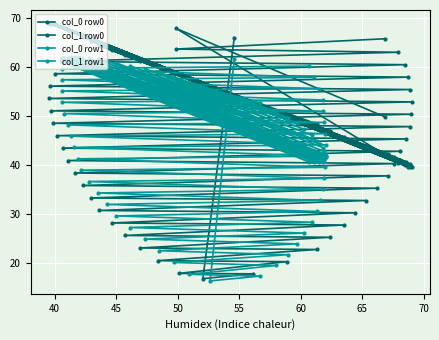

What is the difference between the highest and lowest values at 54.6?

49.2